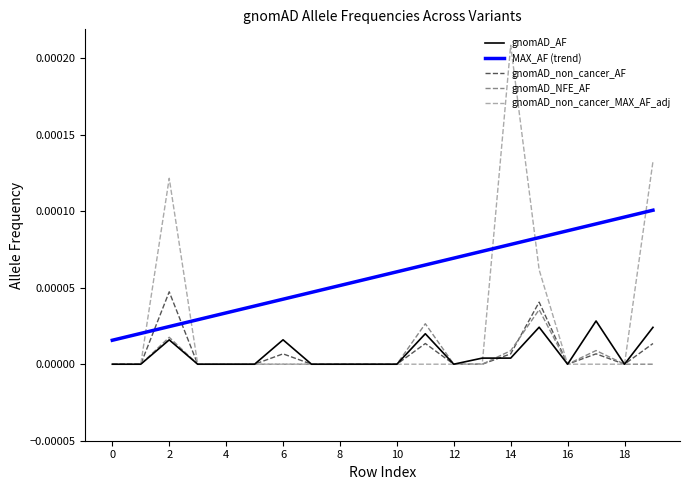

Which series has the largest total across all categories?

MAX_AF (trend)